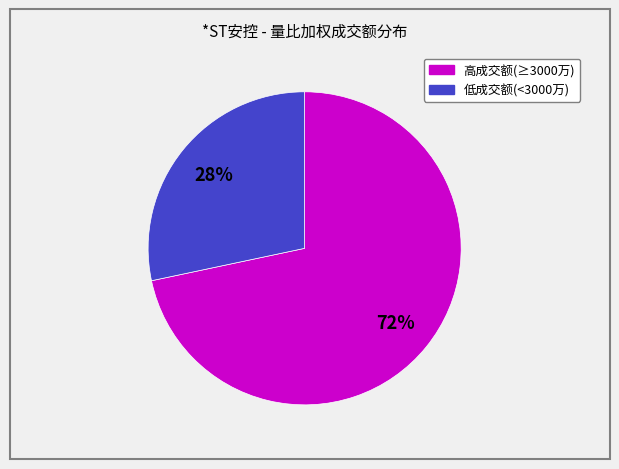

Is there any slice that represents more than half of the pie?

Yes